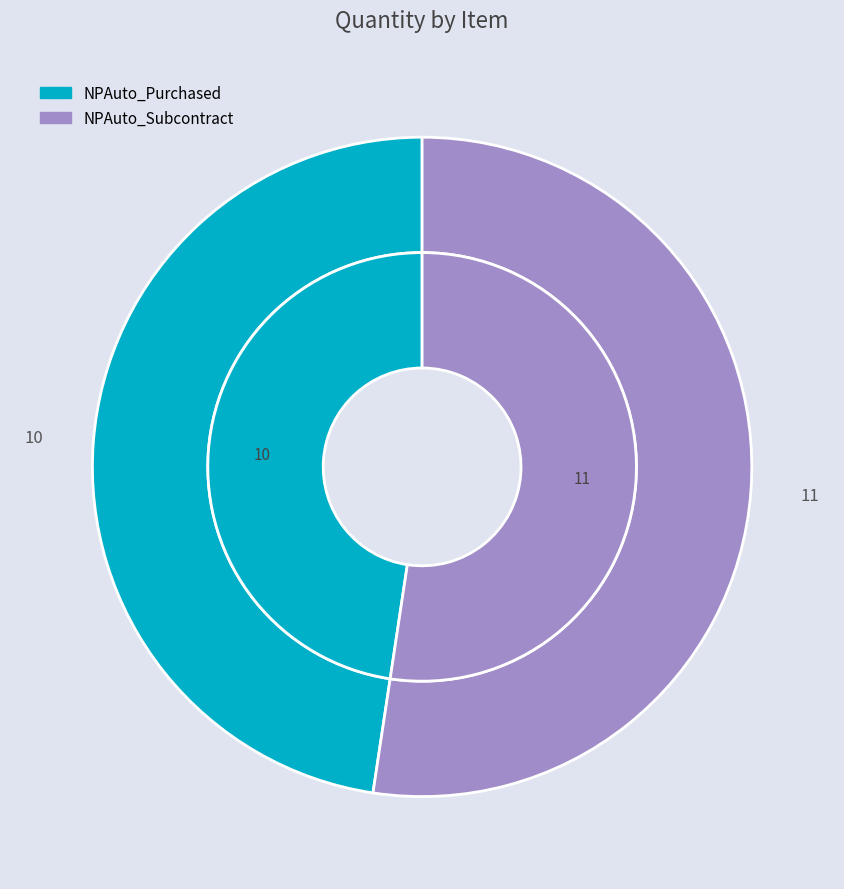

How many slices are in this pie chart?

2